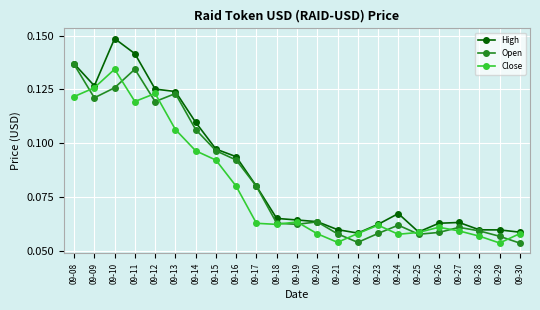

True or false: Close has a value of 0.0 at 09-23.

False